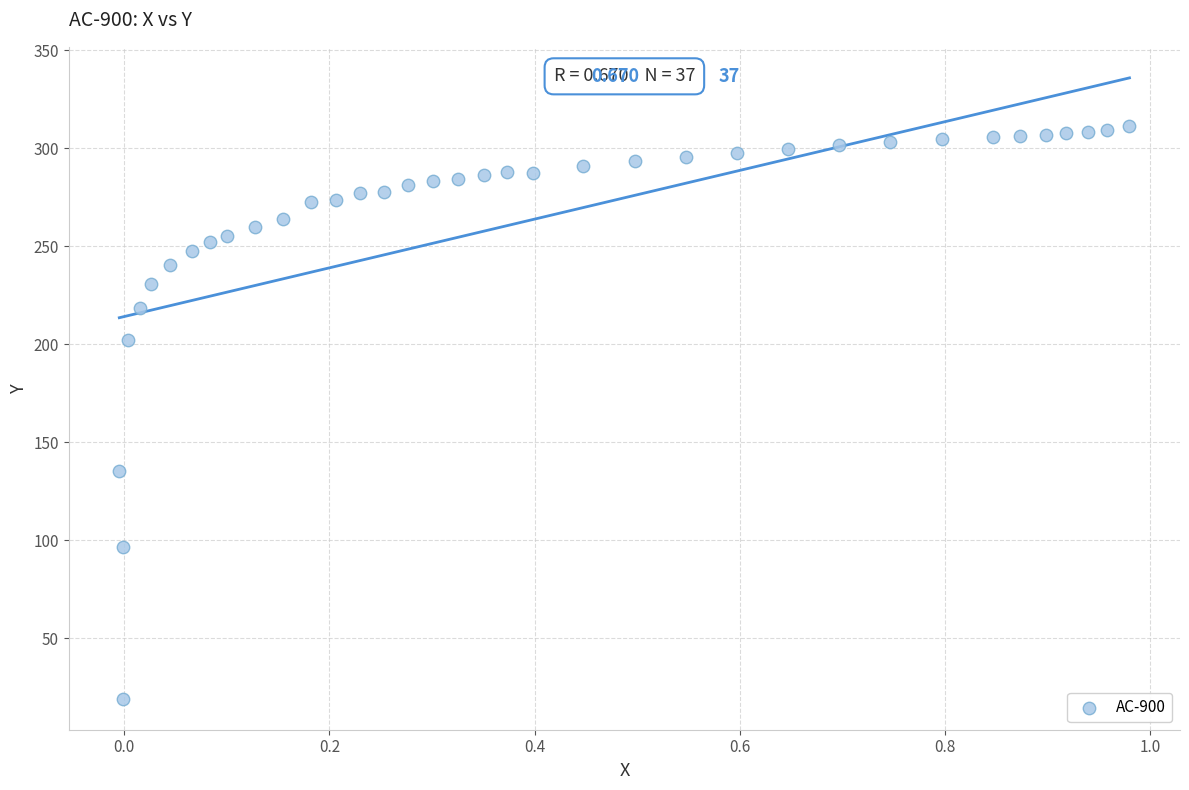

What Y value in the scatter plot is closest to 165?

135.6